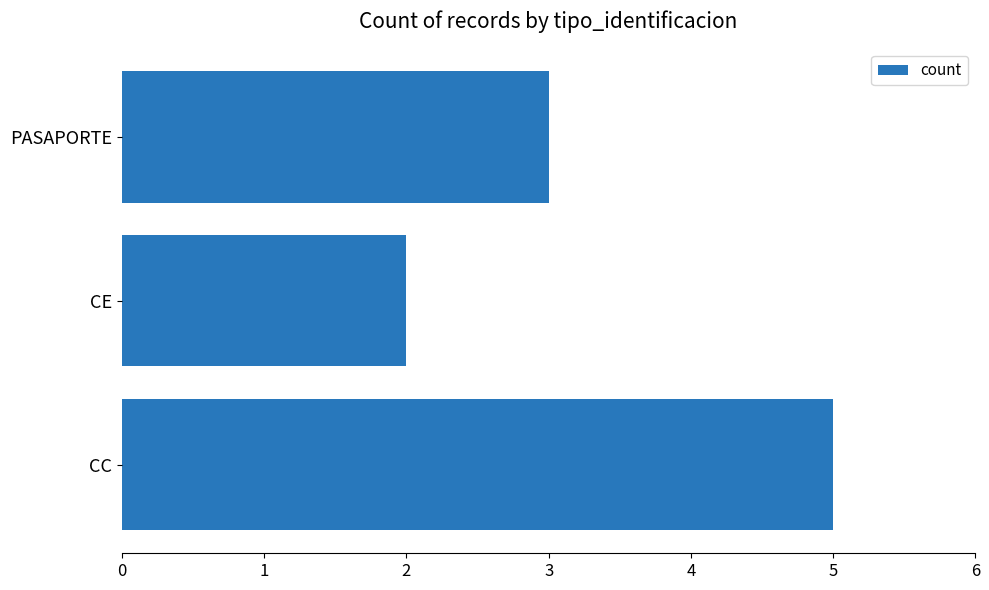

How many values are between 2 and 5?

3